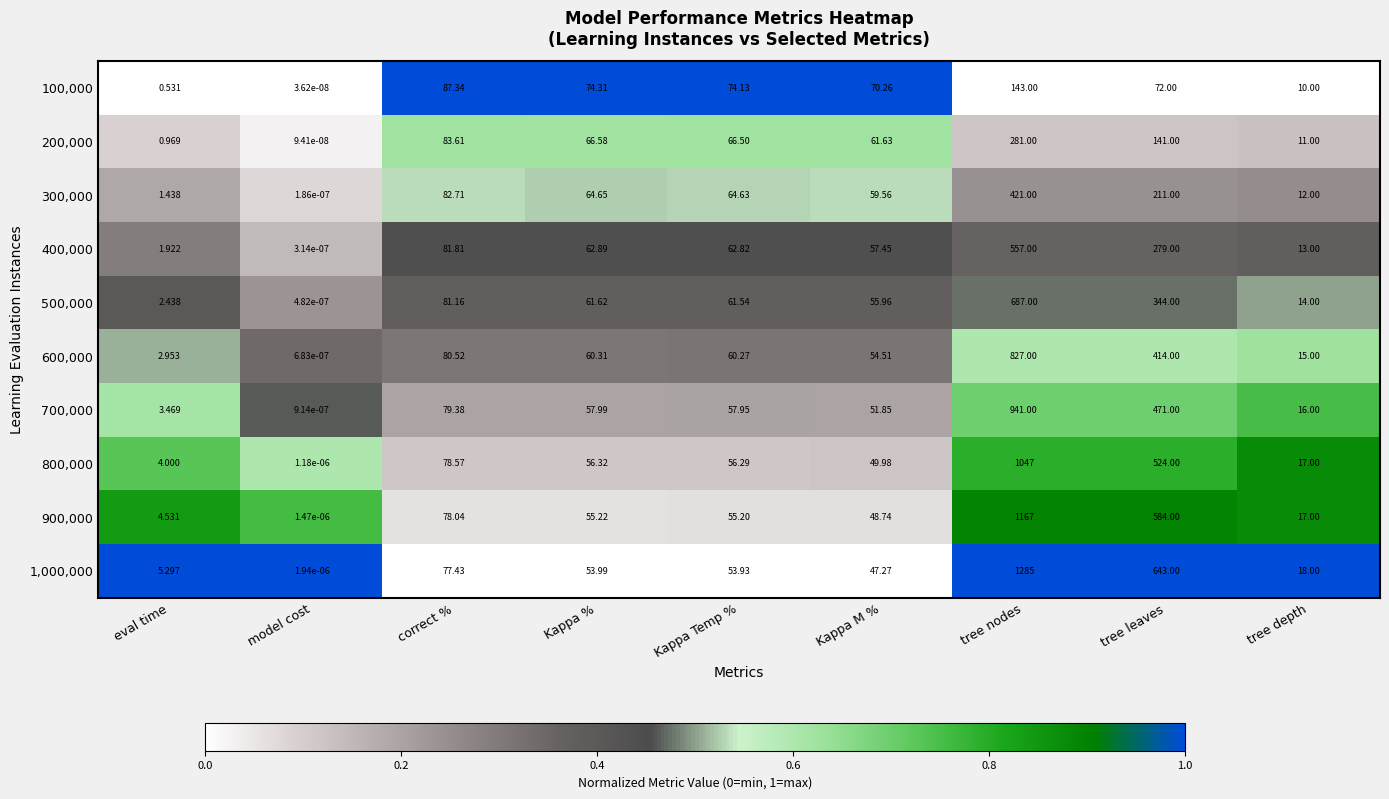

At which label does 600,000 reach its minimum?

model cost